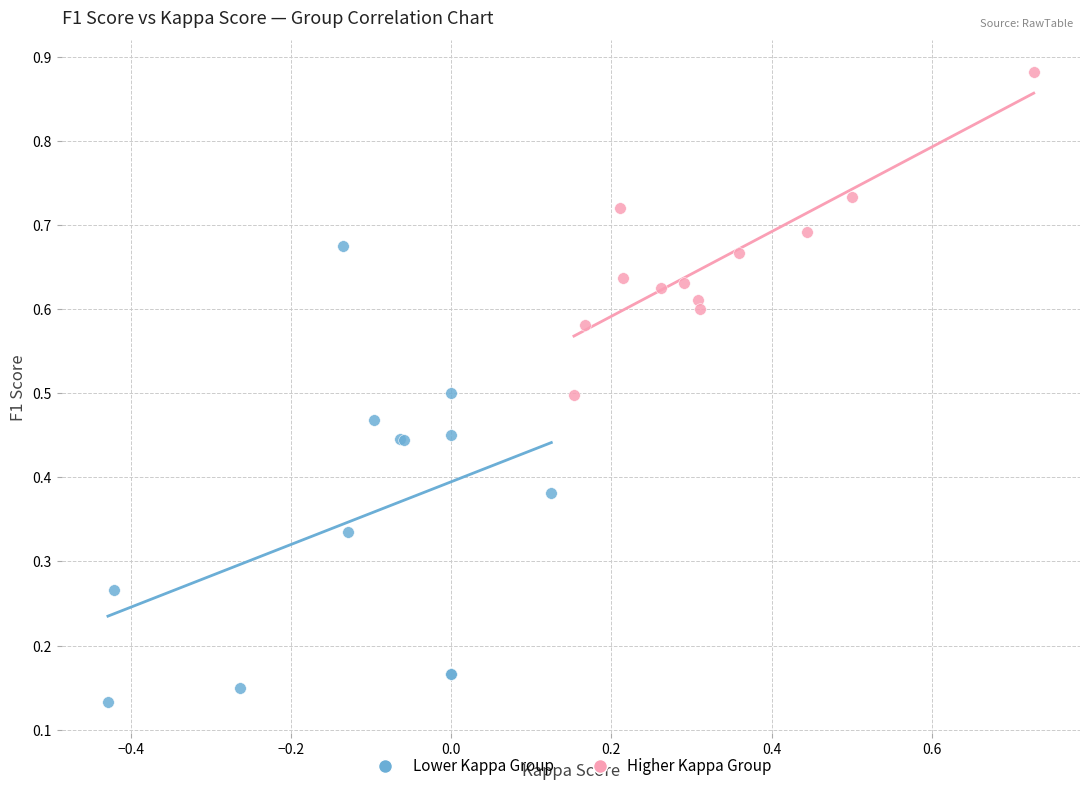

Which series contains the lowest Y value?

Lower Kappa Group